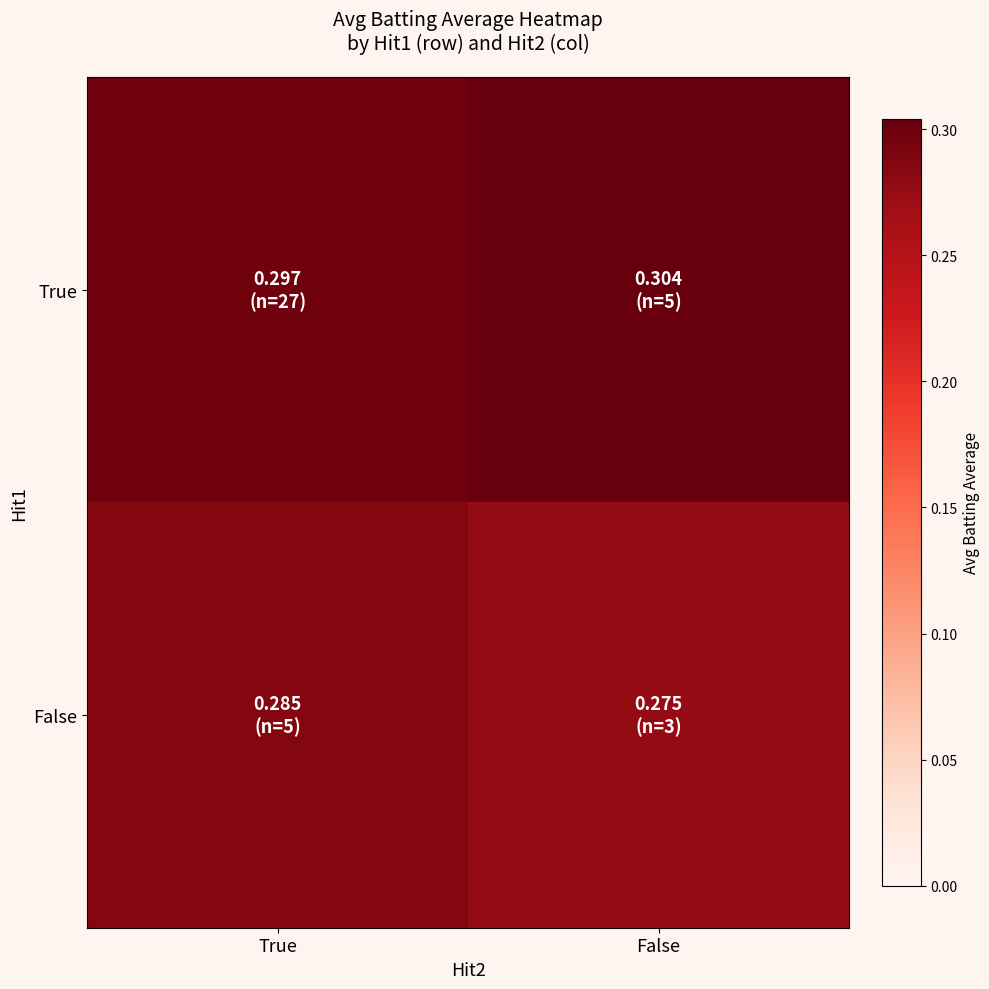

What is the total value across all series at True?

0.6